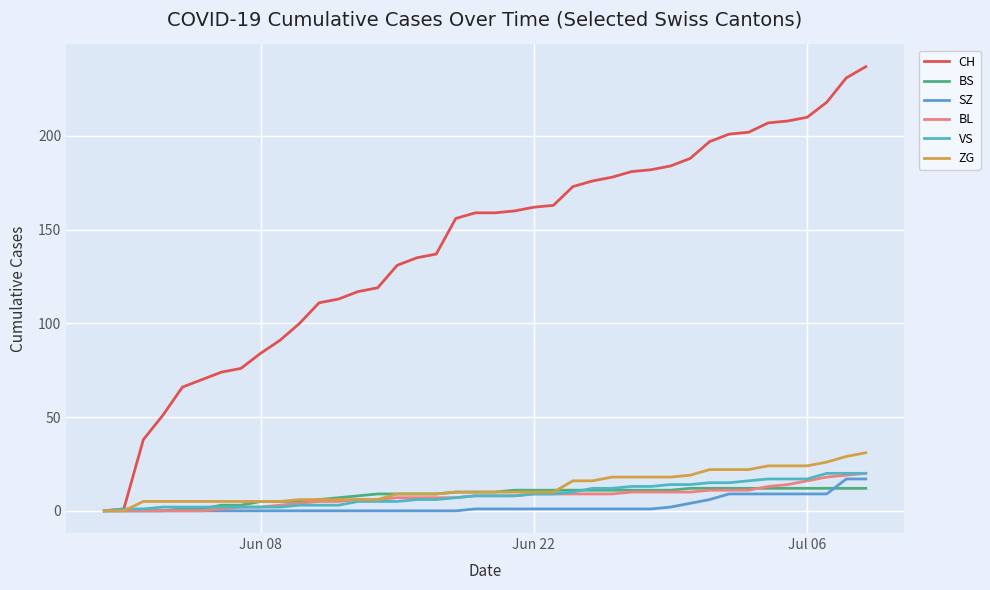

What is the sum of all SZ values?

110